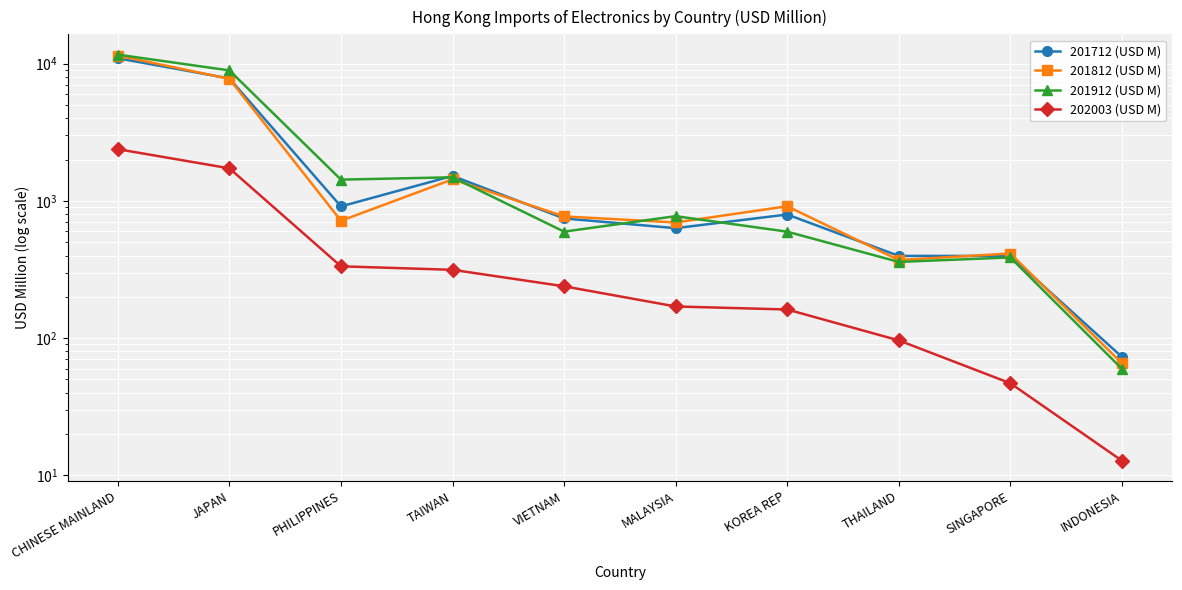

Is it true that 202003 (USD M) equals 46.9 at SINGAPORE?

True